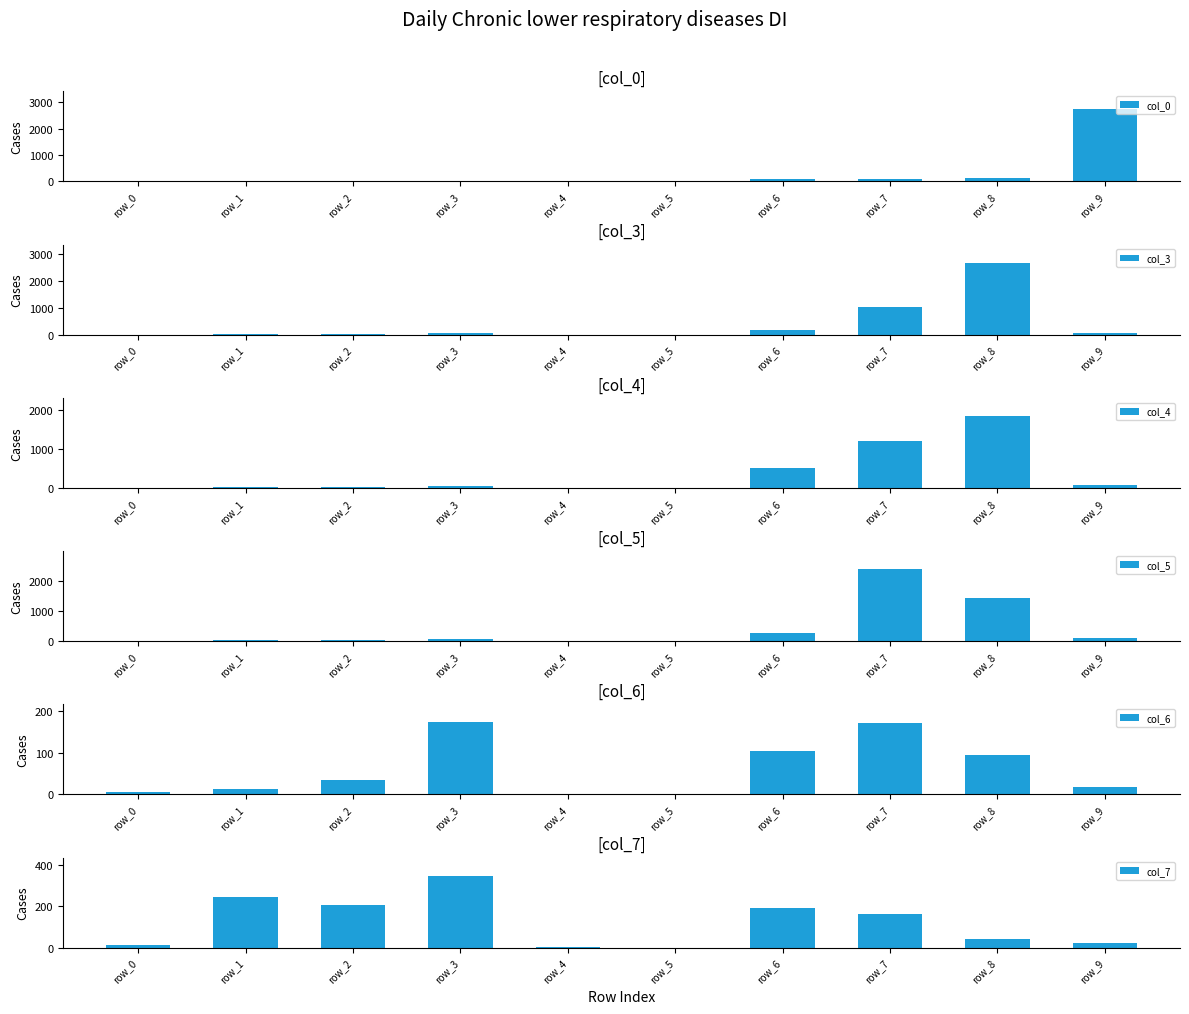

Which category has the lowest value across all series?

row_5